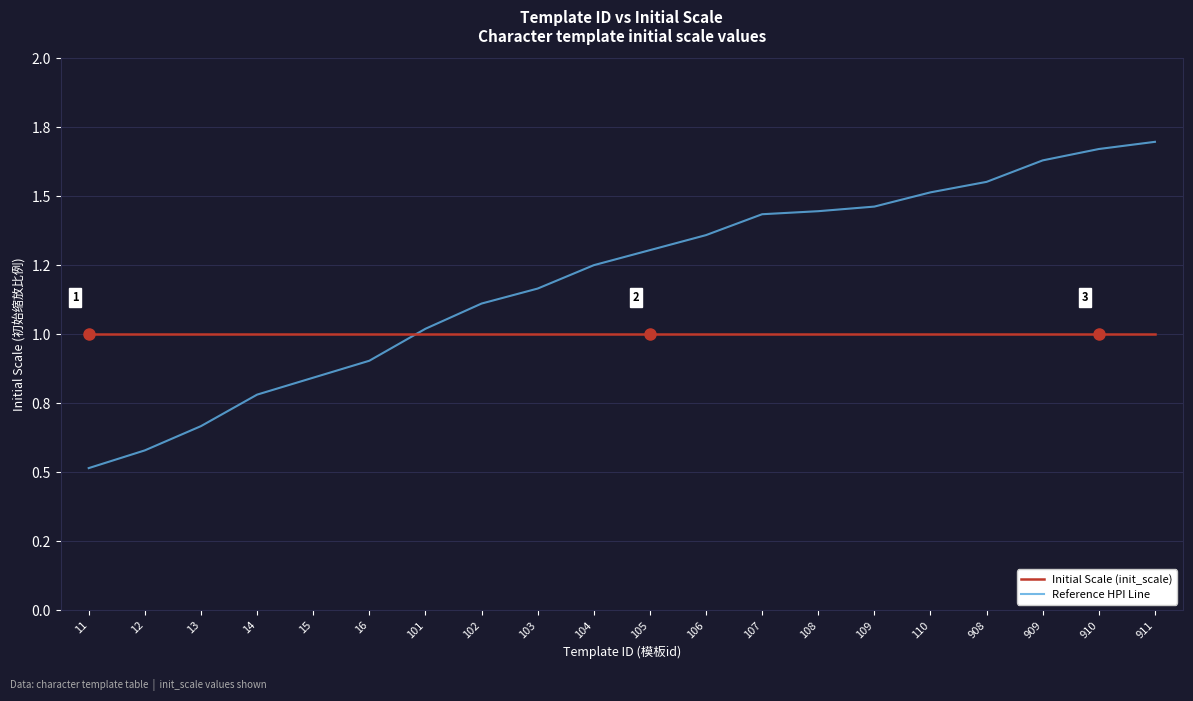

True or false: Initial Scale (init_scale) has more than 0 points higher than both neighbors.

False